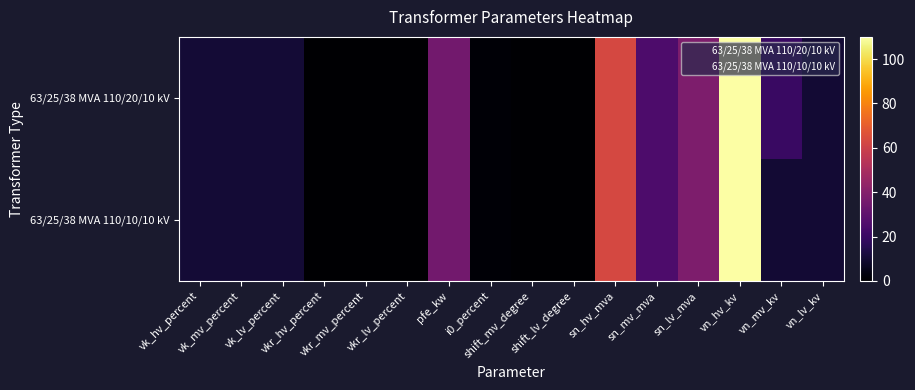

What is the total value across all series at sn_lv_mva?

76.0